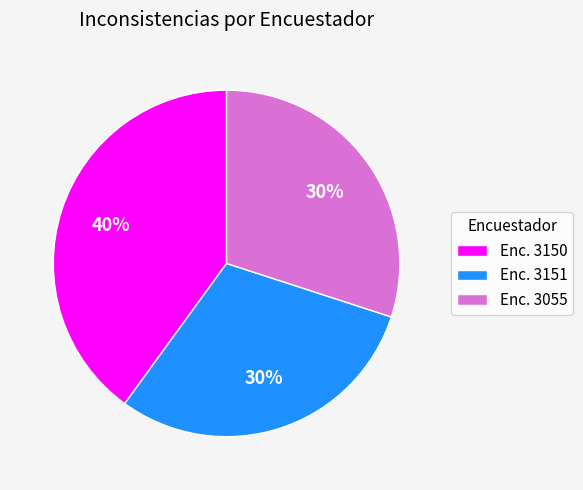

Which category has the biggest portion of the pie?

Enc. 3150